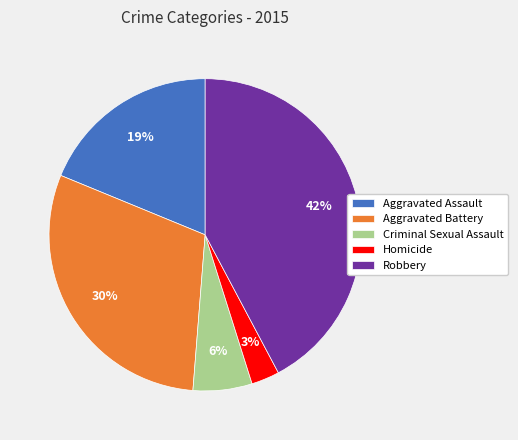

To the nearest percent, what percentage of the pie is Aggravated Assault?

19%